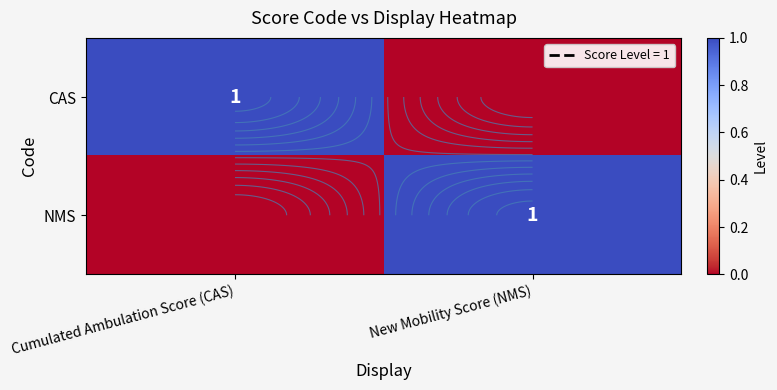

At how many categories does at least one series exceed 0?

2